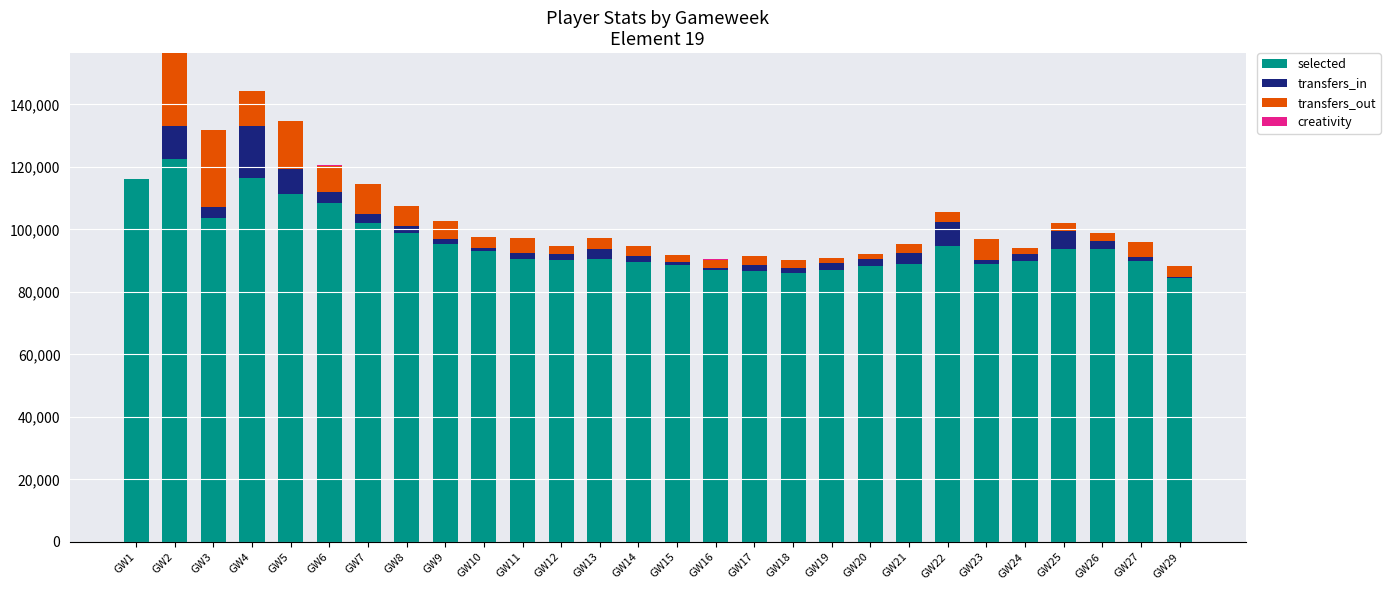

What is the highest value of the selected series?

122676.0